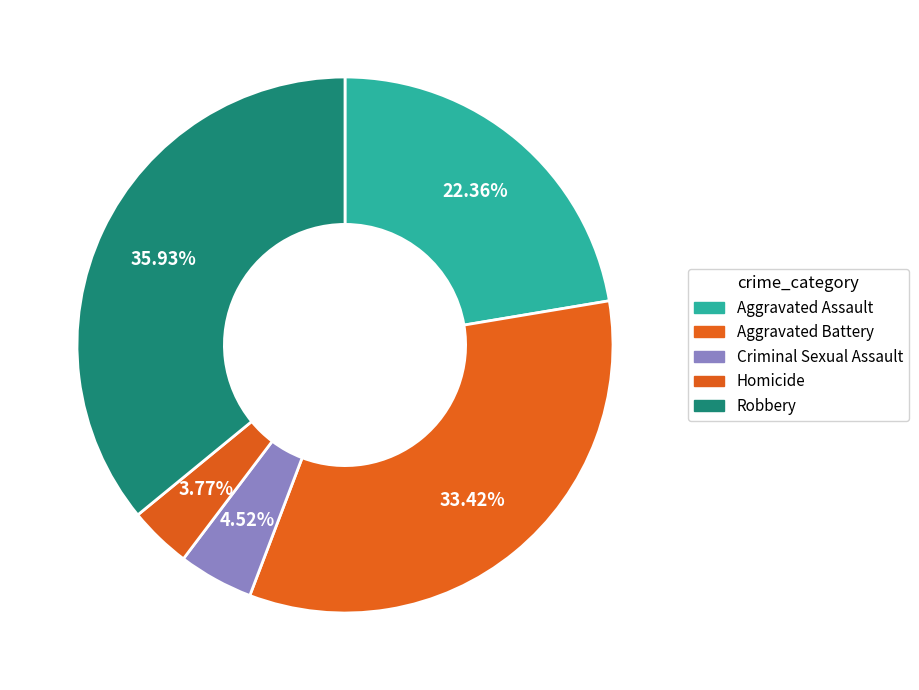

Does Criminal Sexual Assault account for over 50% of the chart?

No